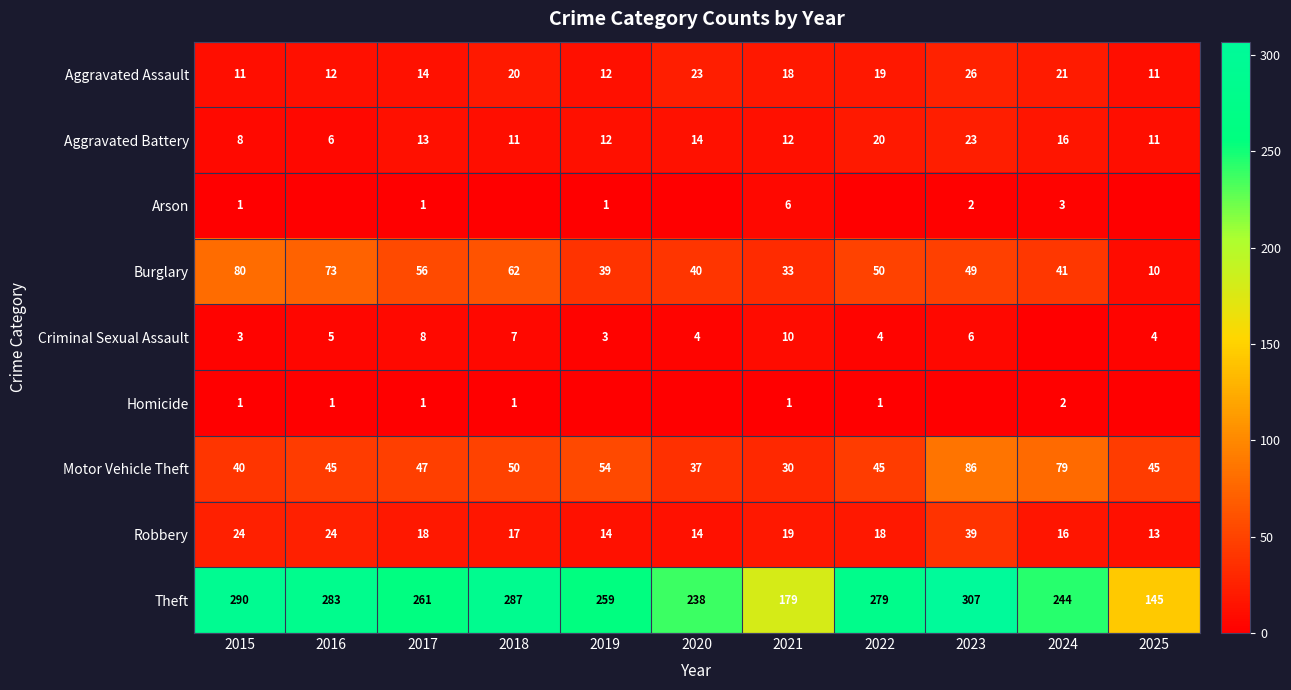

What is the difference between the maximum and second lowest values in the Theft series?

128